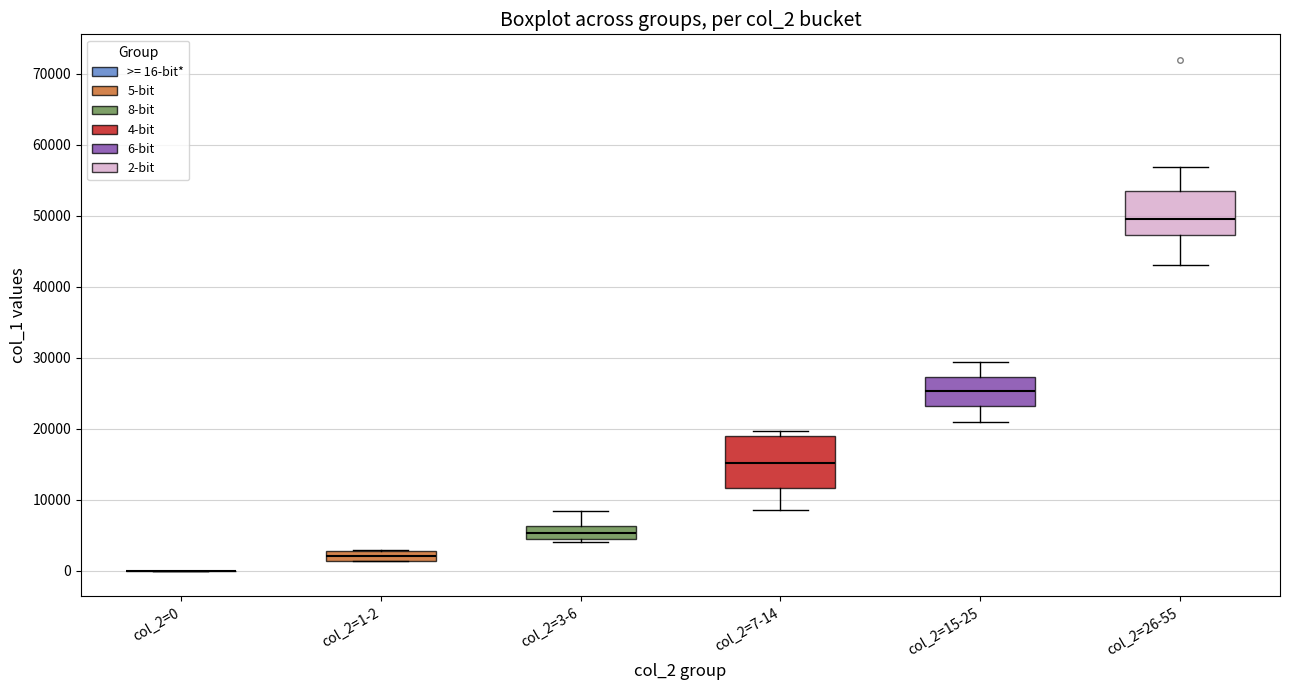

Where does the lower whisker of the box for col_2=26-55 end on the y-axis? The values are not printed on the chart, so give them approximately, as read against the axis.

43000